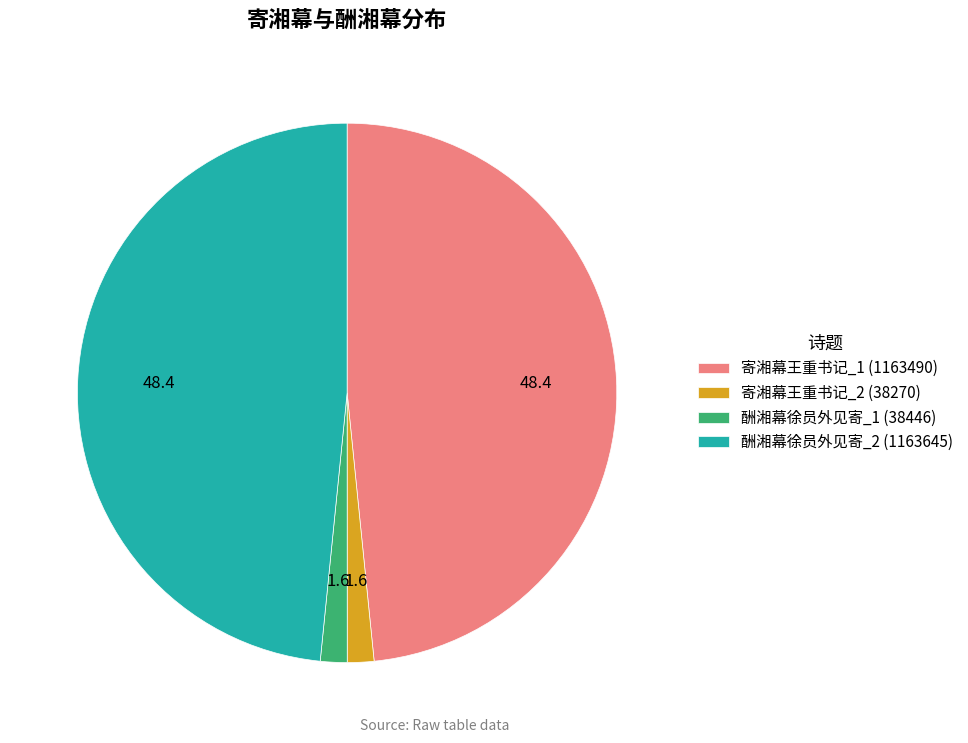

The 寄湘幕王重书记_1 (1163490) slice represents 36% of the pie. True or false?

False